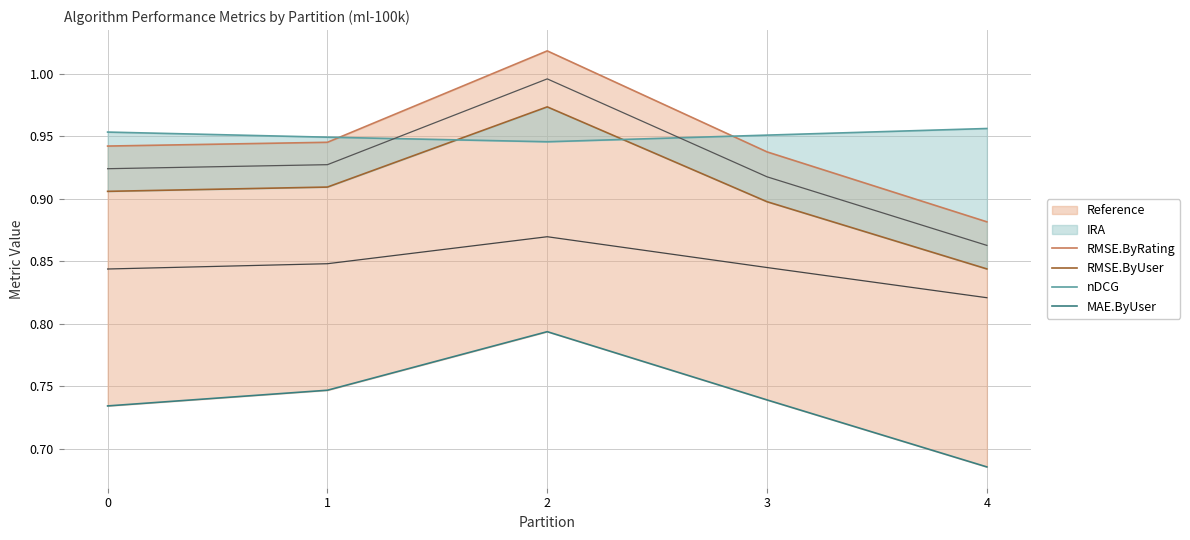

Is the value of RMSE.ByUser at 0 greater than the value of MAE.ByUser at 1?

Yes